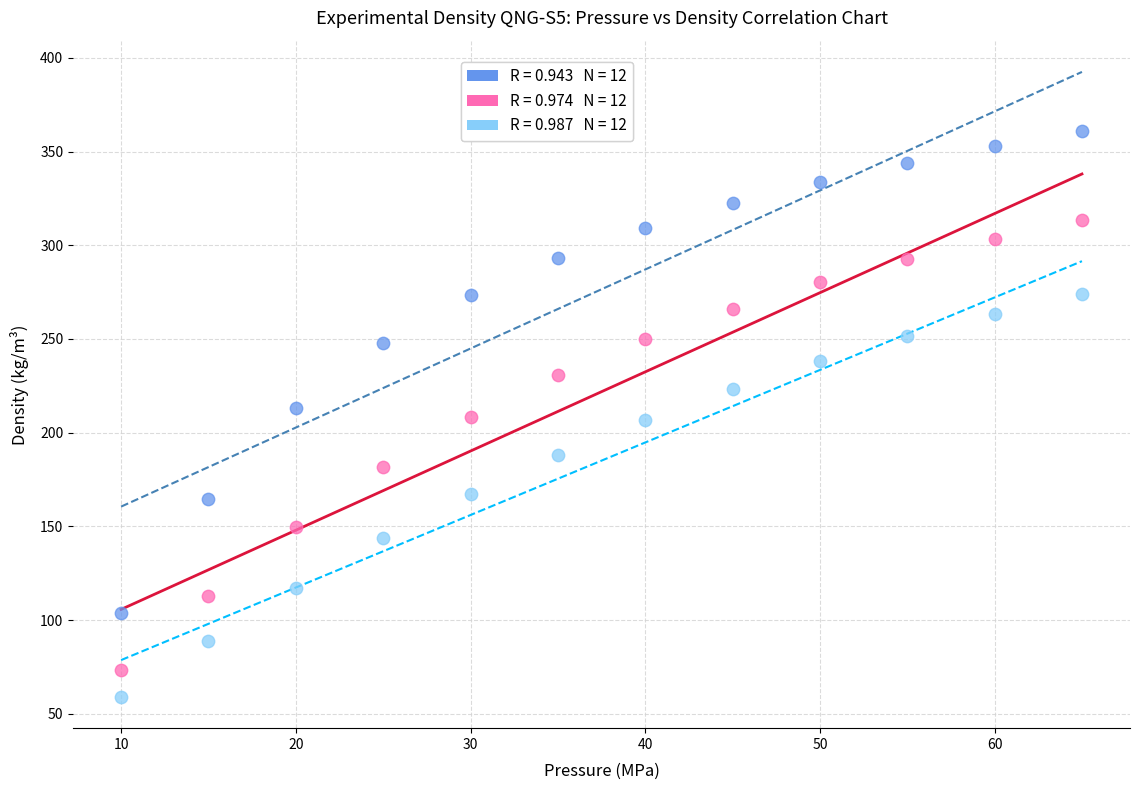

Across all data points, what is the range of X values (max minus min)?

55.0